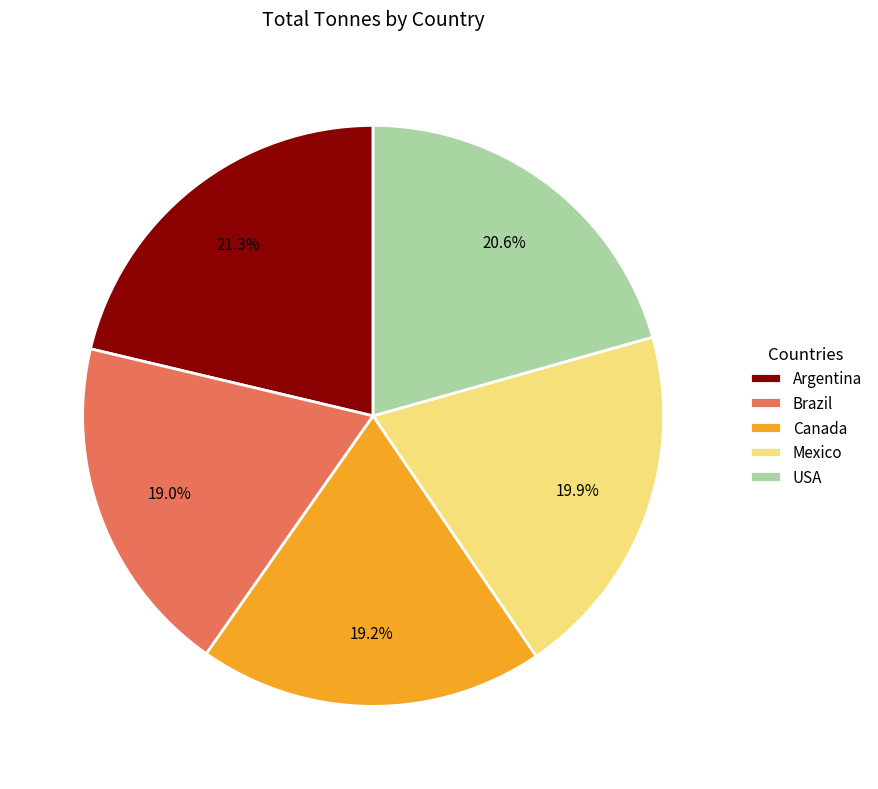

Combined, what portion of the pie is Argentina and Mexico?

41.2%